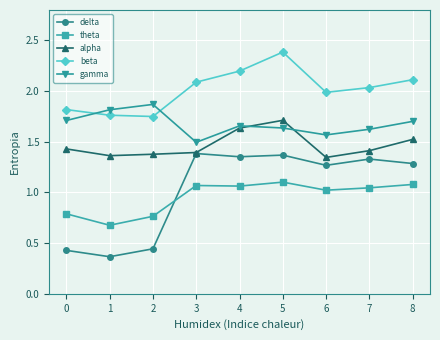

In gamma, how many points are higher than both neighbors (excluding endpoints)?

2